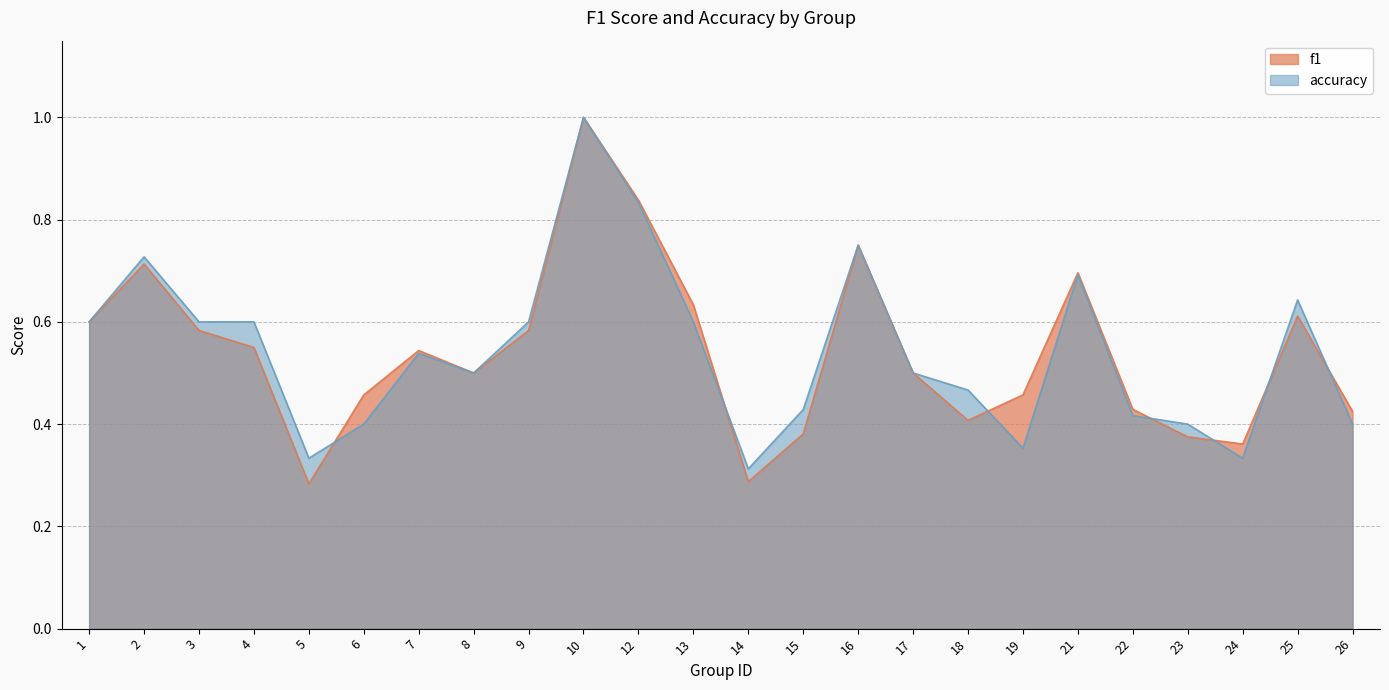

Where is the first local minimum for f1?

5